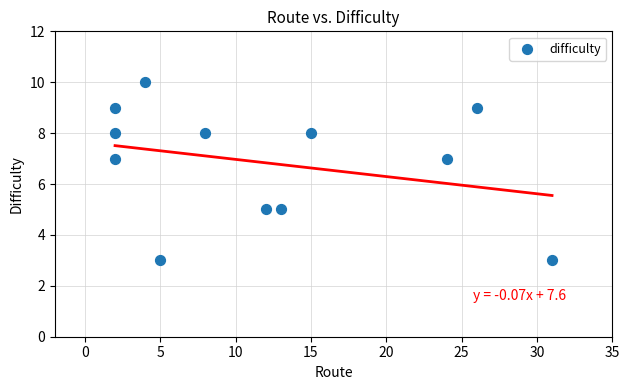

What is the range of Y values (max minus min)?

7